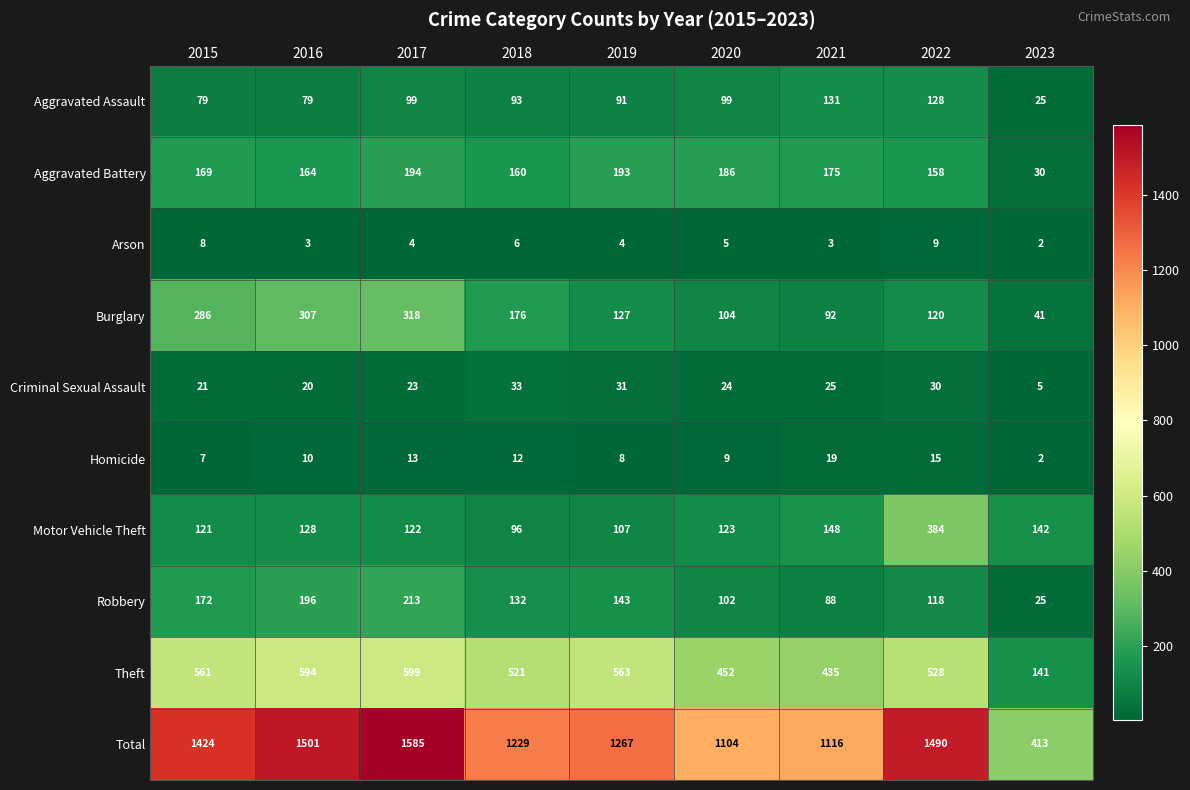

What is the greatest value displayed?

1585